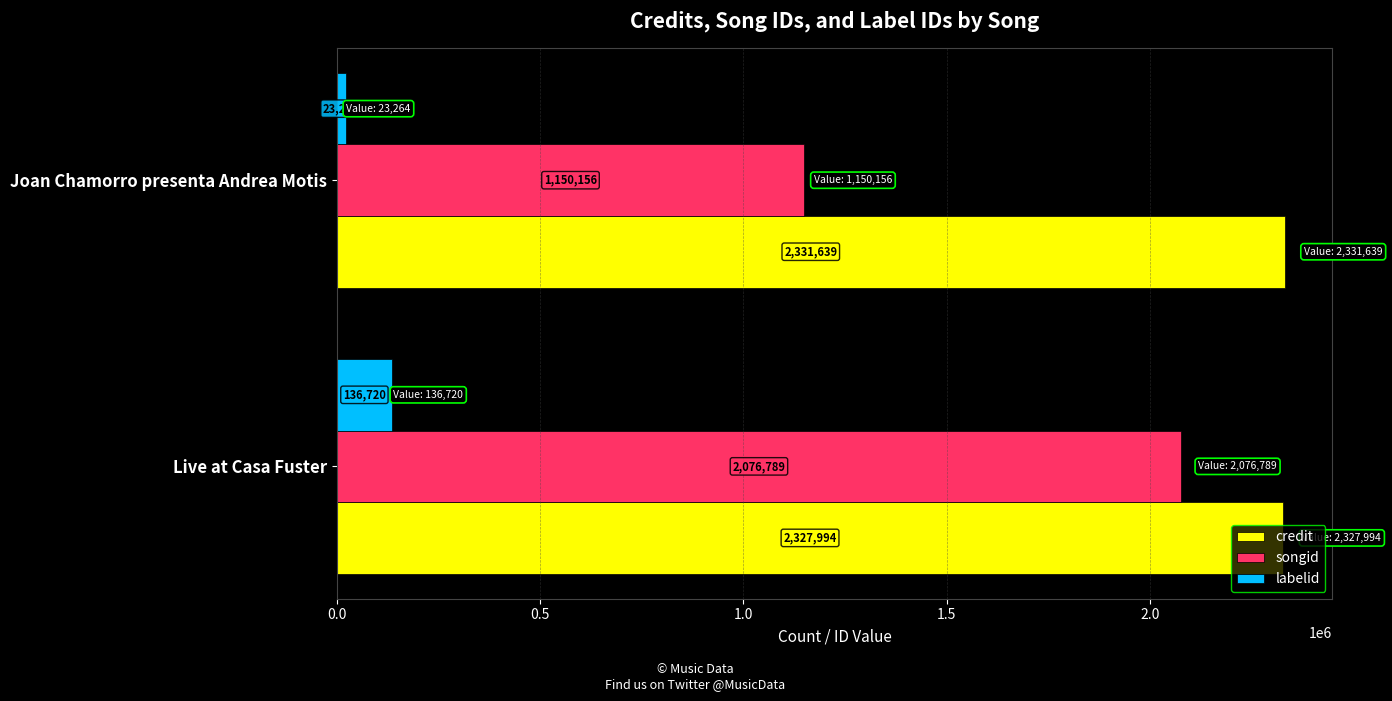

Which series changed the most between Live at Casa Fuster and Joan Chamorro presenta Andrea Motis?

songid